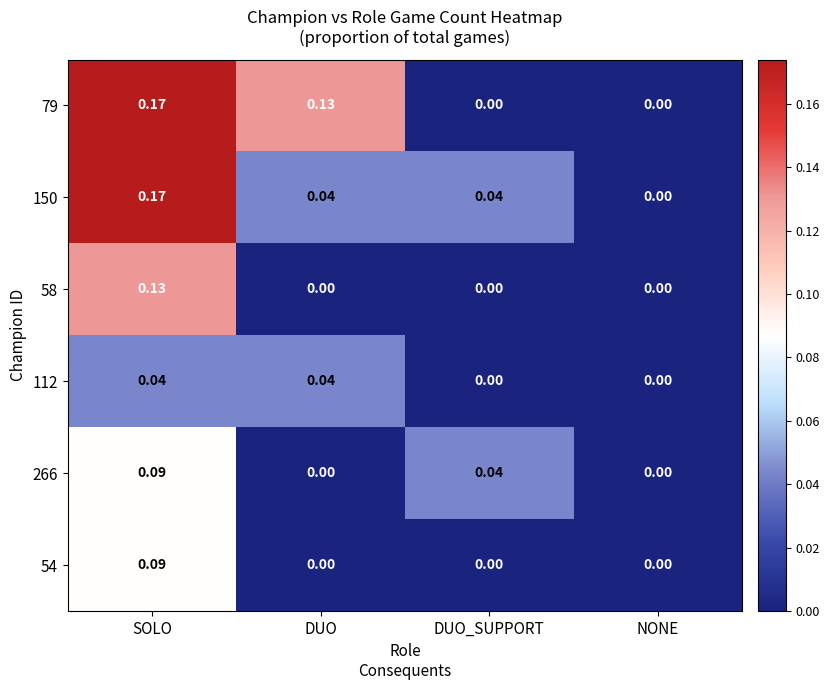

At which category is the sum across all series the highest?

SOLO